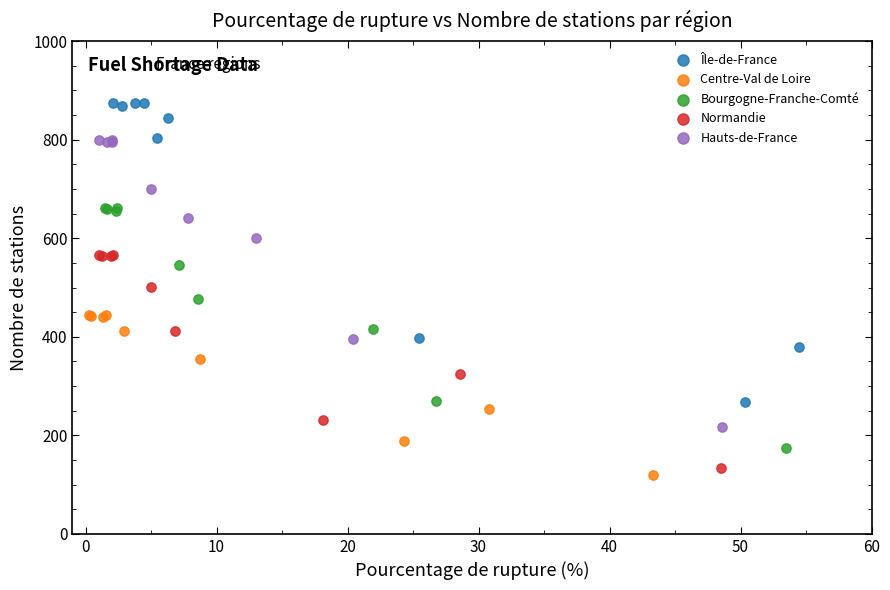

Which series reaches the maximum Y coordinate?

Île-de-France